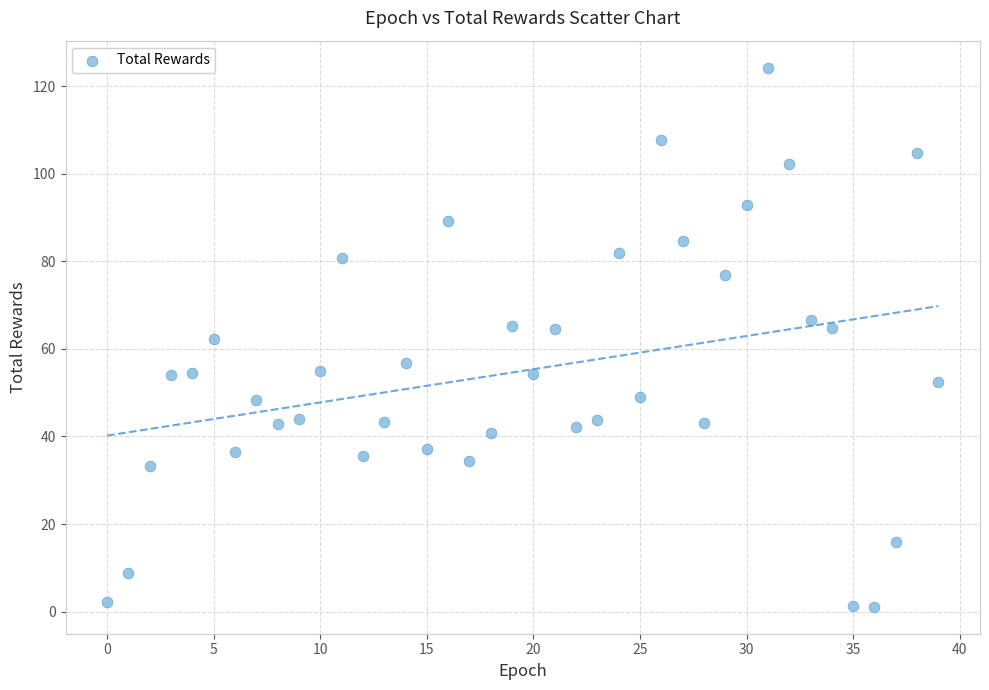

What is the range of Y values (max minus min)?

123.1